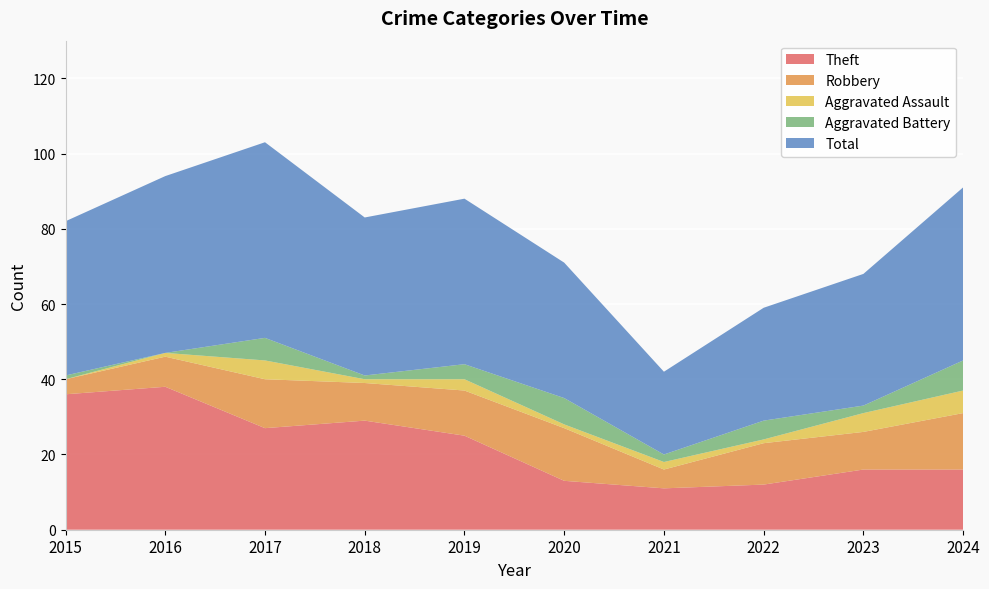

Reading left to right, what are all the values shown in this chart?

Theft: 36	38	27	29	25	13	11	12	16	16
Robbery: 4	8	13	10	12	14	5	11	10	15
Aggravated Assault: 0	1	5	1	3	1	2	1	5	6
Aggravated Battery: 1	0	6	1	4	7	2	5	2	8
Total: 41	47	52	42	44	36	22	30	35	46